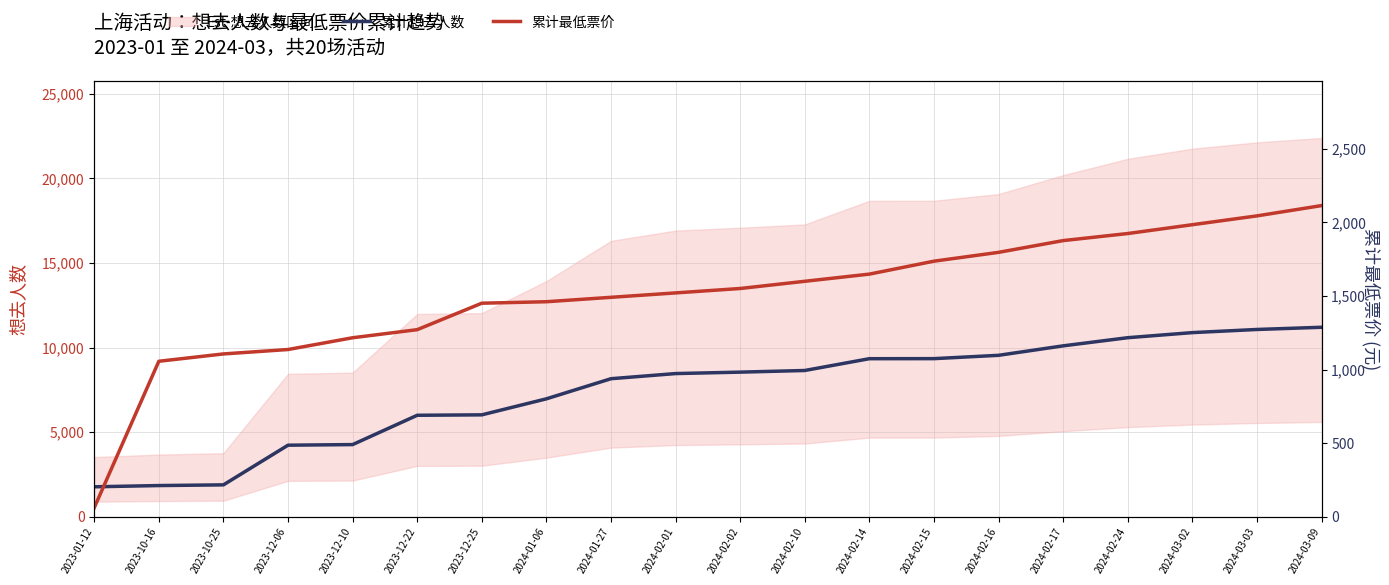

Which label corresponds to the smallest value in the chart?

2023-01-12